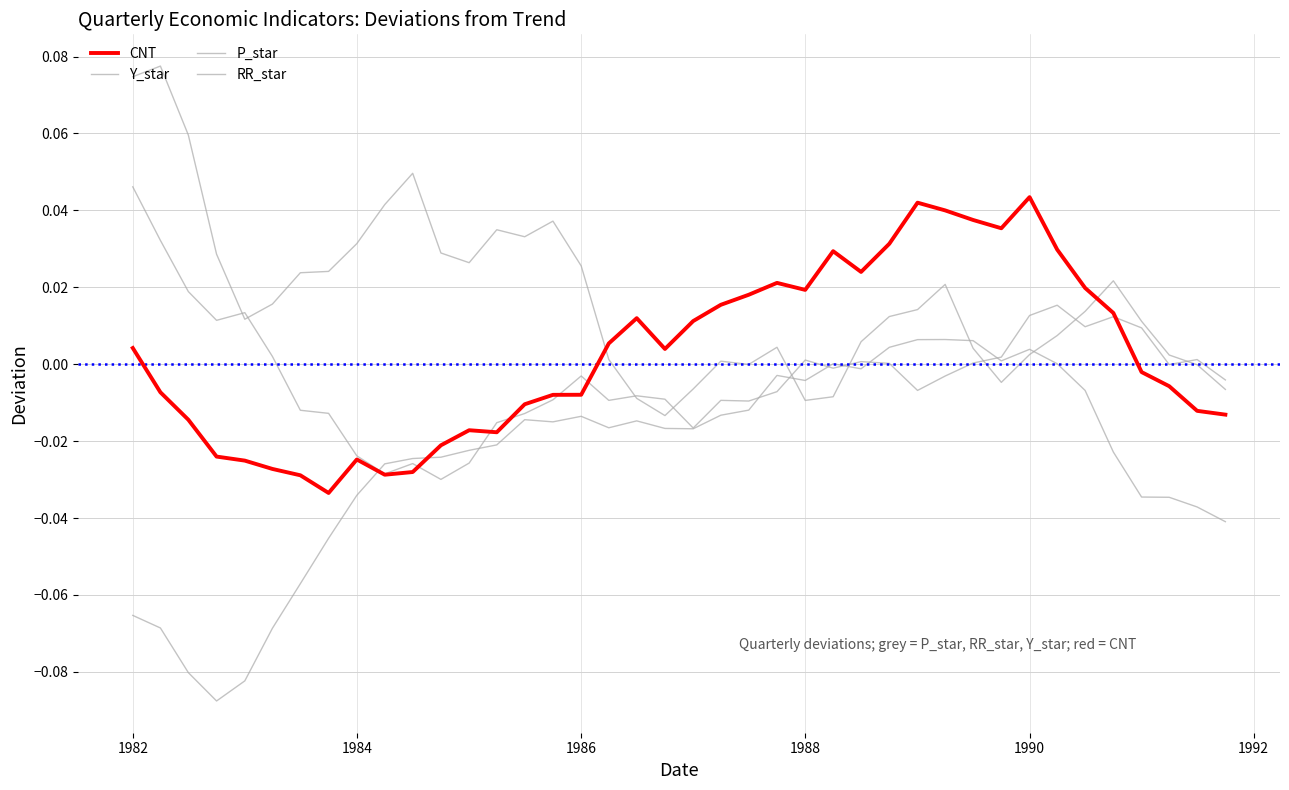

Is this an area chart (filled region under the line)?

No